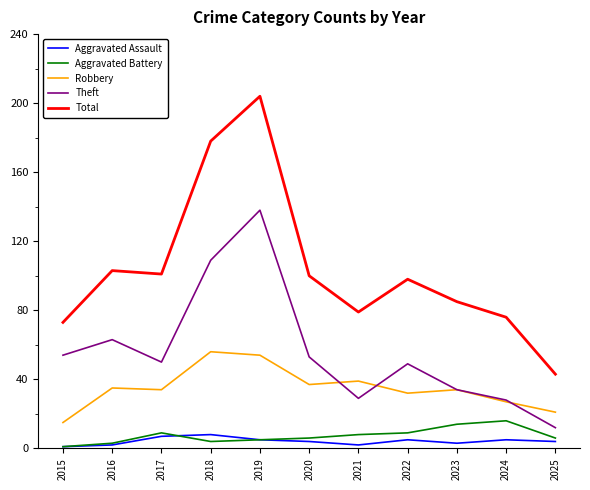

What is the spread (max minus min) of values at 2020?

96